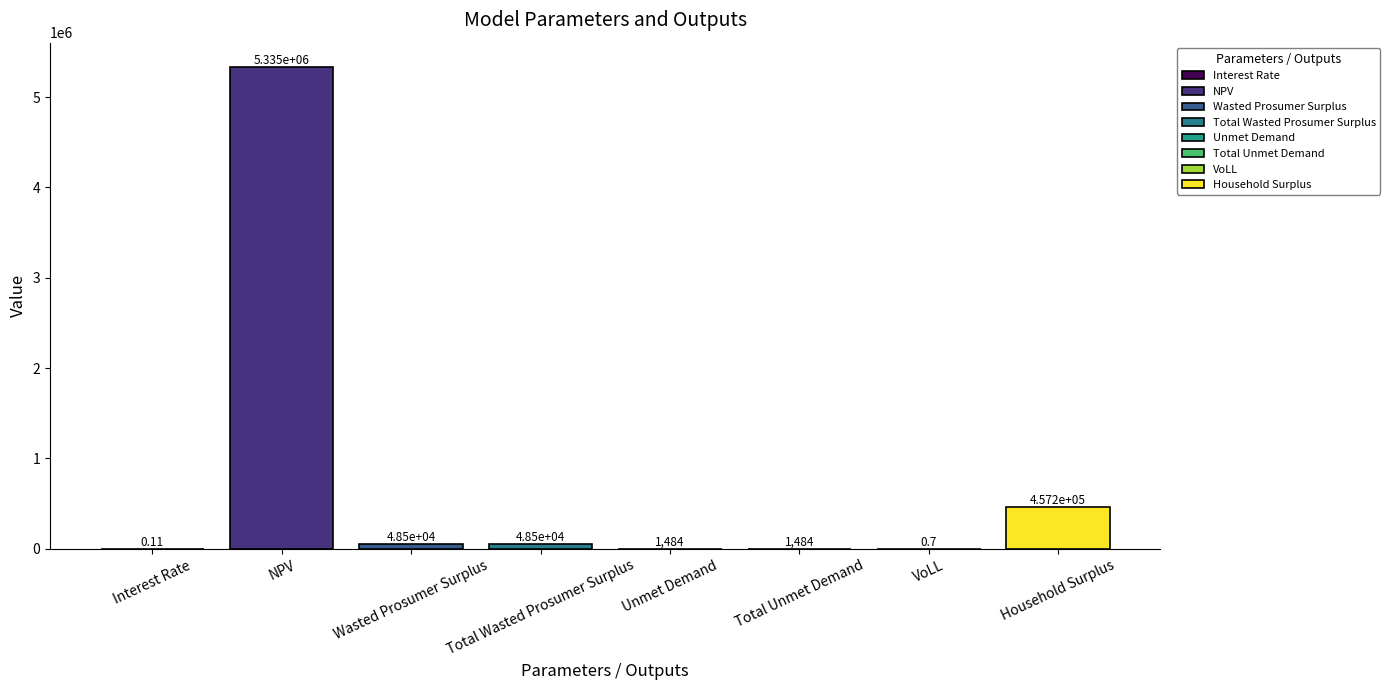

Between NPV and VoLL, which is larger?

NPV